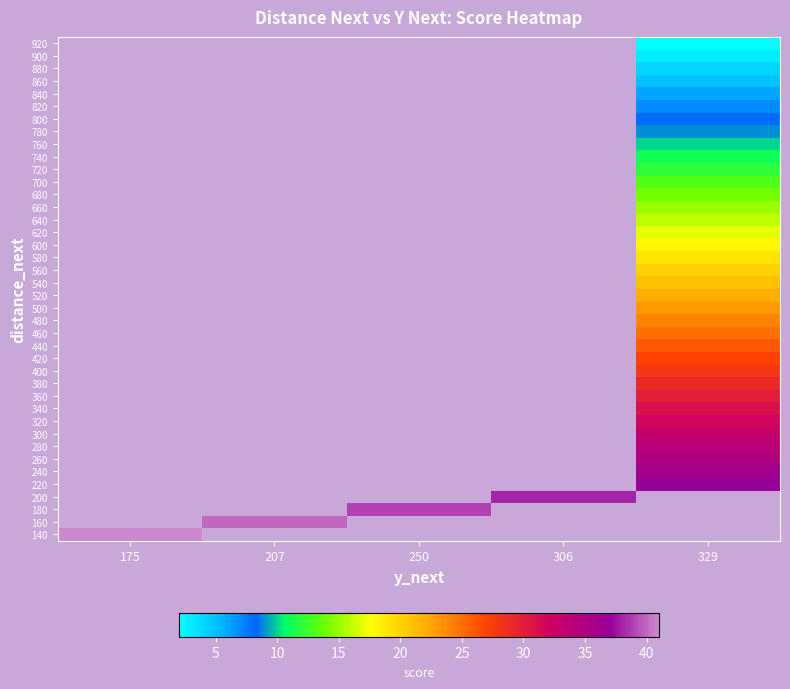

What is the greatest value displayed?

41.0